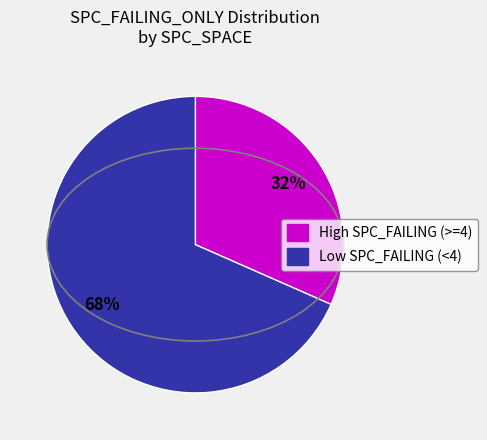

Is there a majority slice in this chart?

Yes